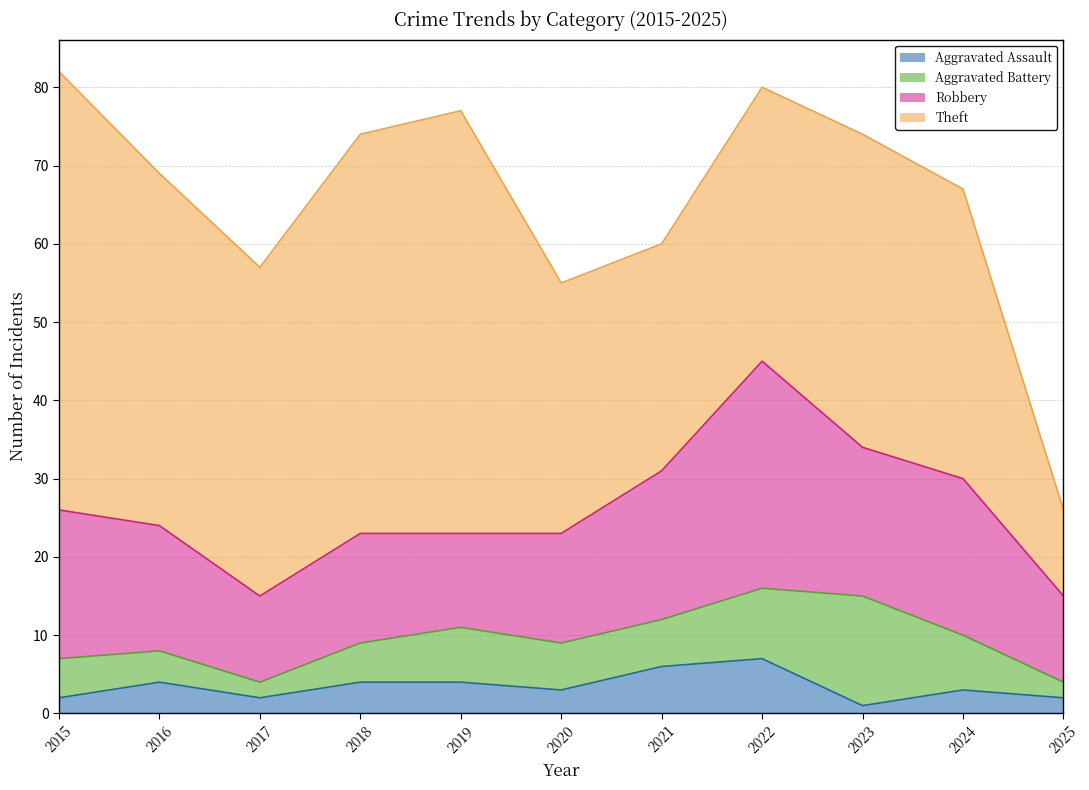

What is the difference between the maximum and minimum values in the Theft series?

45